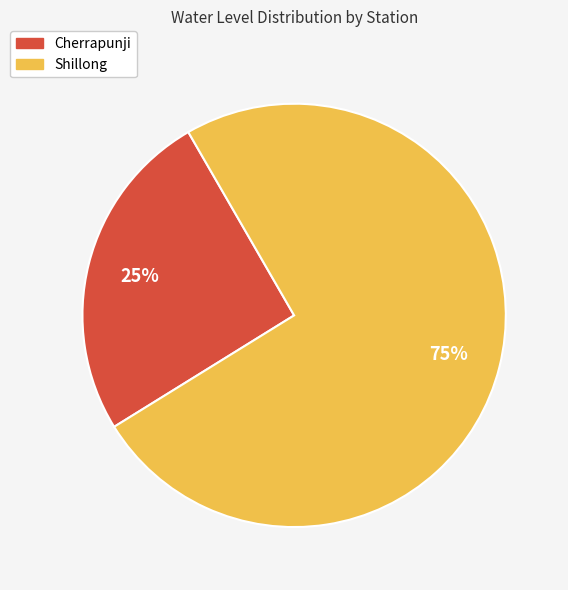

To the nearest percent, what portion does Cherrapunji represent?

25%